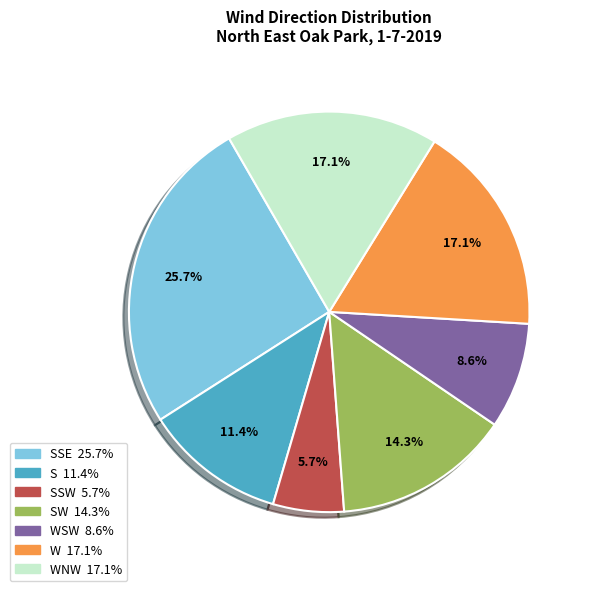

Is there a majority slice in this chart?

No